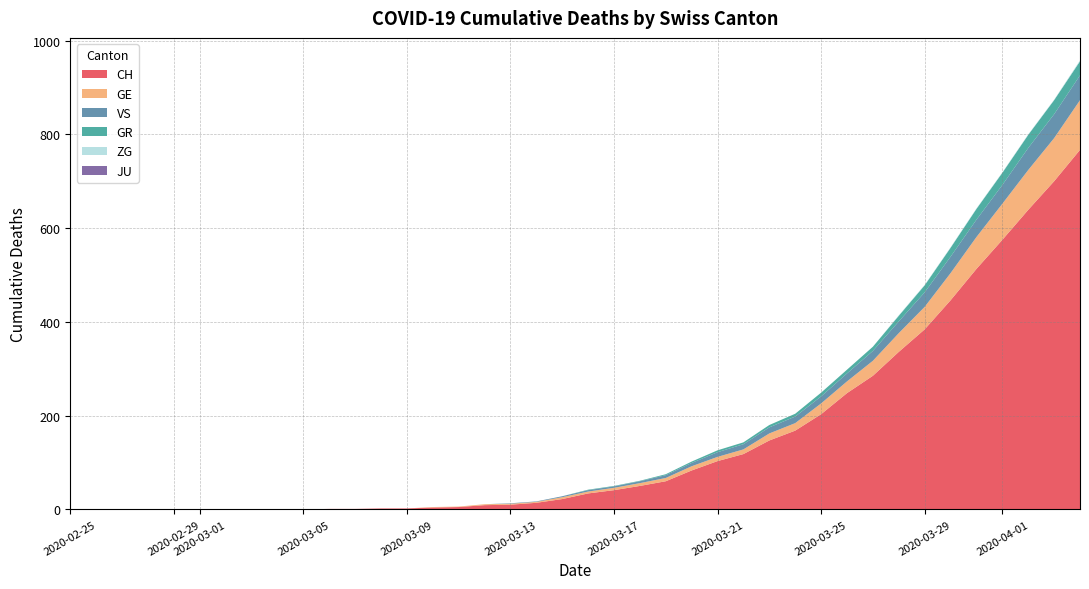

Reading left to right, extract all data points from this chart.

CH: 0	0	0	0	0	0	0	0	0	0	1	1	2	2	4	5	9	10	14	22	34	41	50	60	83	103	118	147	168	203	248	285	336	384	446	513	575	639	700	767
GE: 0	0	0	0	0	0	0	0	0	0	0	0	0	0	1	1	2	2	2	4	4	5	6	7	9	9	10	15	16	23	25	32	40	48	58	68	77	85	92	106
GR: 0	0	0	0	0	0	0	0	0	0	0	0	0	0	0	0	0	0	0	0	1	1	1	2	3	4	4	5	6	8	8	9	12	15	19	23	26	28	30	30
VS: 0	0	0	0	0	0	0	0	0	0	0	0	0	0	0	0	0	1	1	2	3	3	4	6	7	10	11	13	14	15	17	21	25	31	35	37	40	47	51	53
ZG: 0	0	0	0	0	0	0	0	0	0	0	0	0	0	0	0	0	0	0	0	0	0	0	0	0	0	0	0	0	0	0	0	1	1	1	1	1	1	1	2
JU: 0	0	0	0	0	0	0	0	0	0	0	0	0	0	0	0	0	0	0	0	0	0	0	0	0	0	0	0	0	0	0	0	0	0	0	0	0	0	0	0